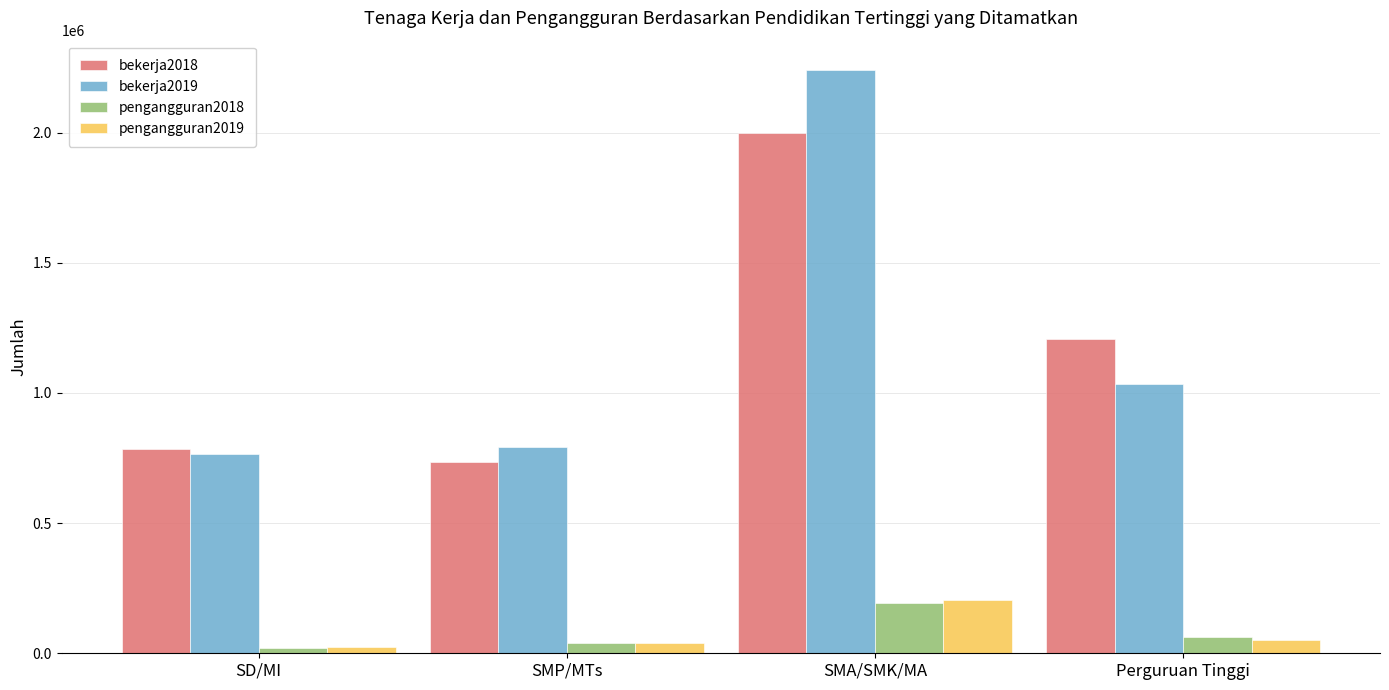

What is the value of the bekerja2018 bar at the 3rd from the left?

1999042